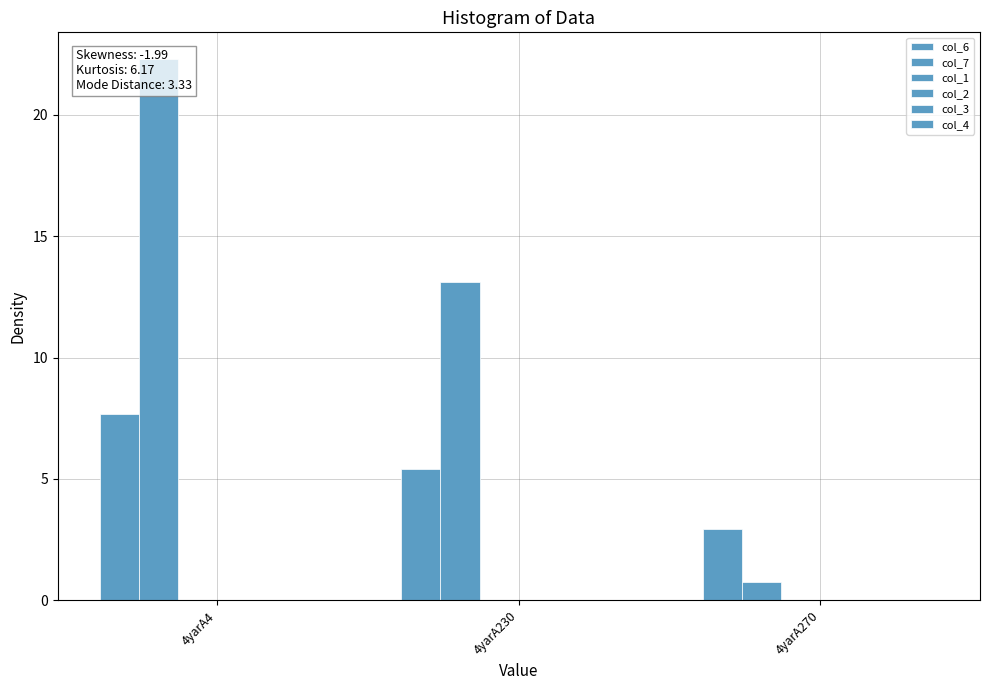

Read the col_6 value at 4yarA270.

2.9